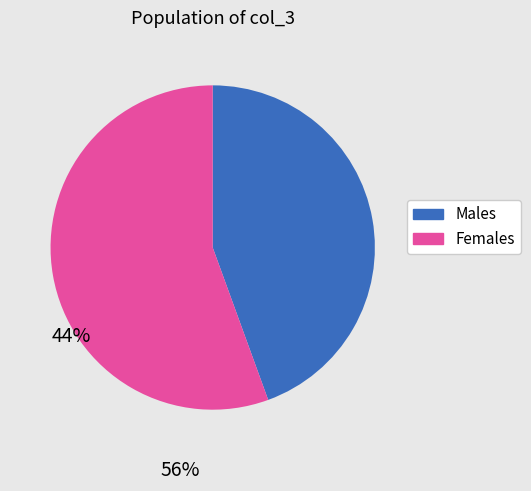

Combined, do Males and Females account for over 50%?

Yes